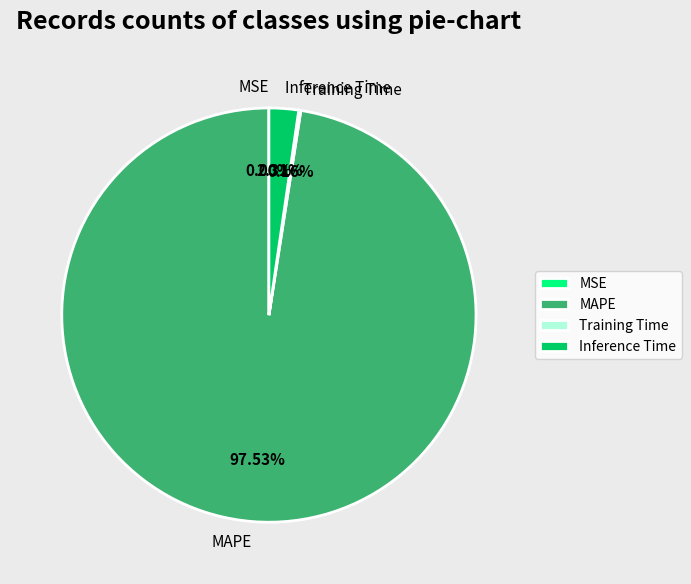

Which category accounts for the majority?

MAPE